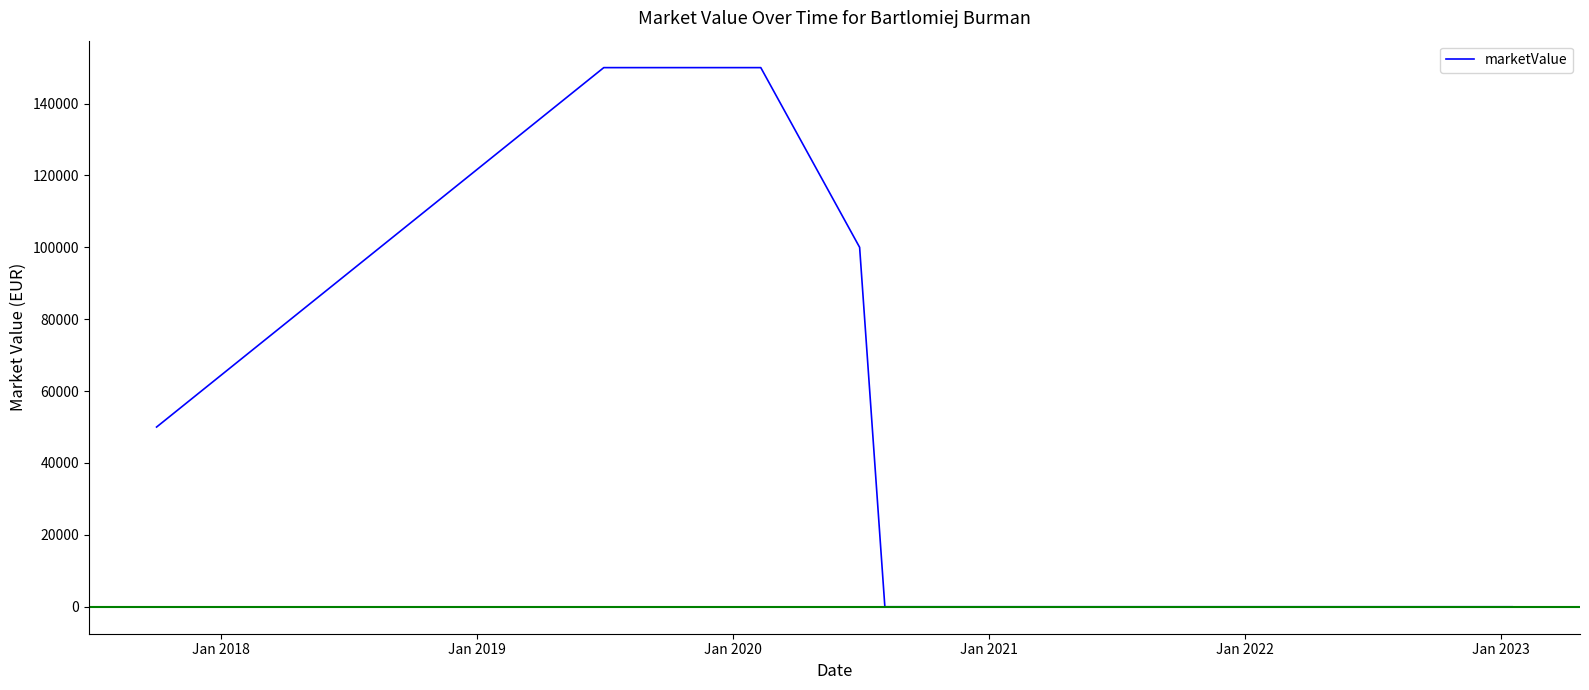

What is the difference between the maximum and minimum values?

150000